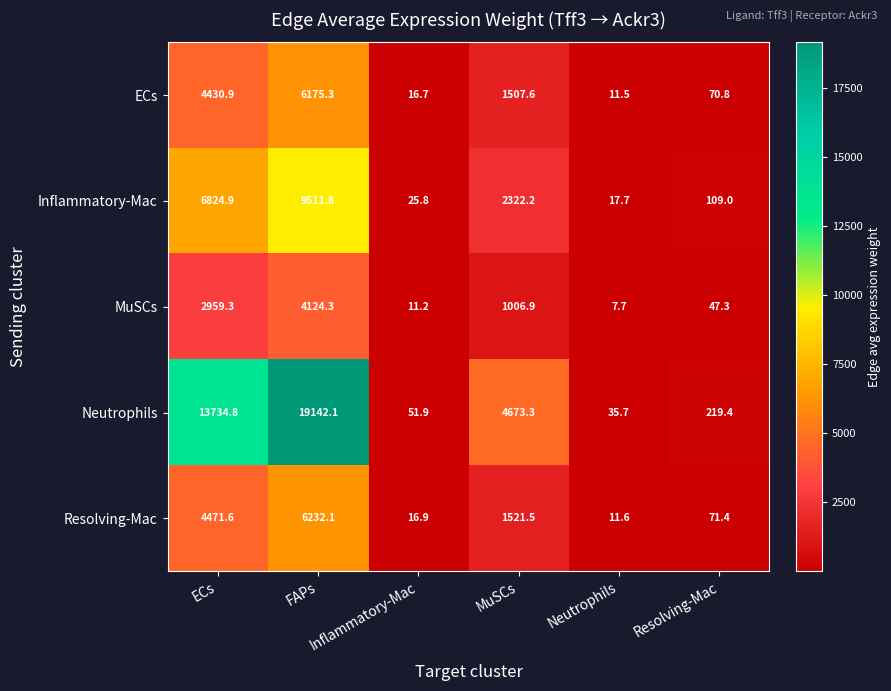

What is the smallest value displayed?

7.7